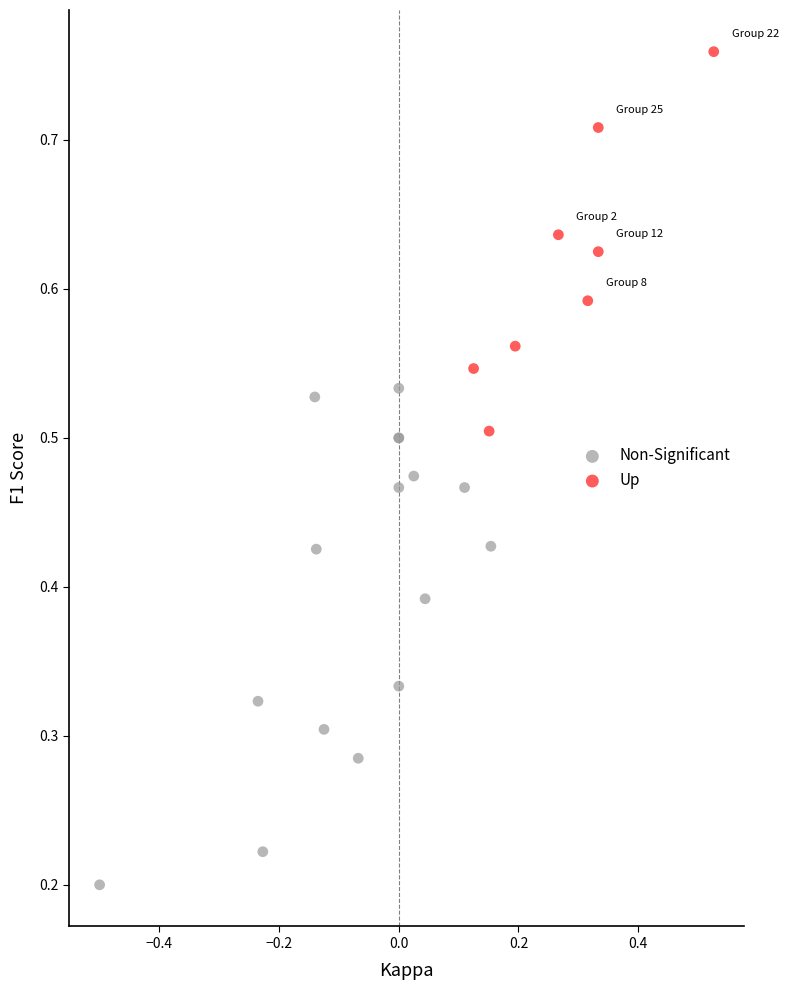

Which series contains the lowest Y value?

Non-Significant